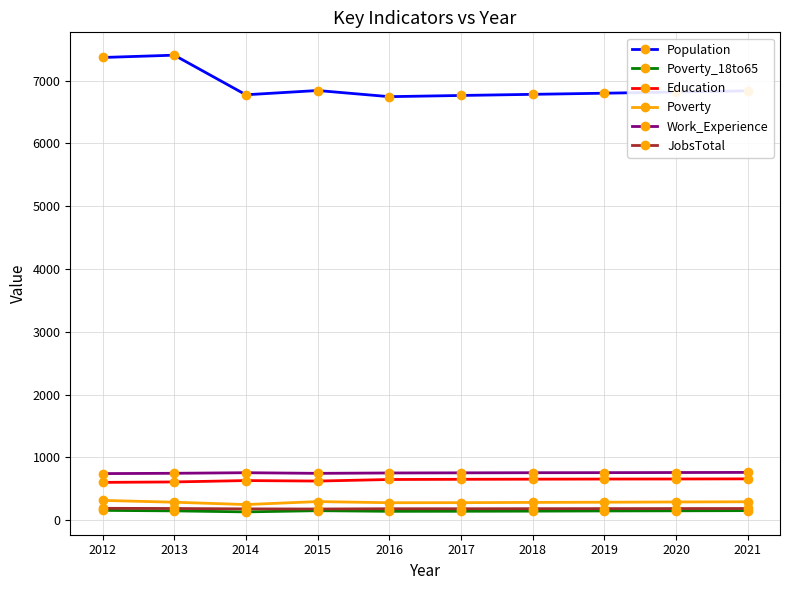

Which series has the widest spread of values?

Population